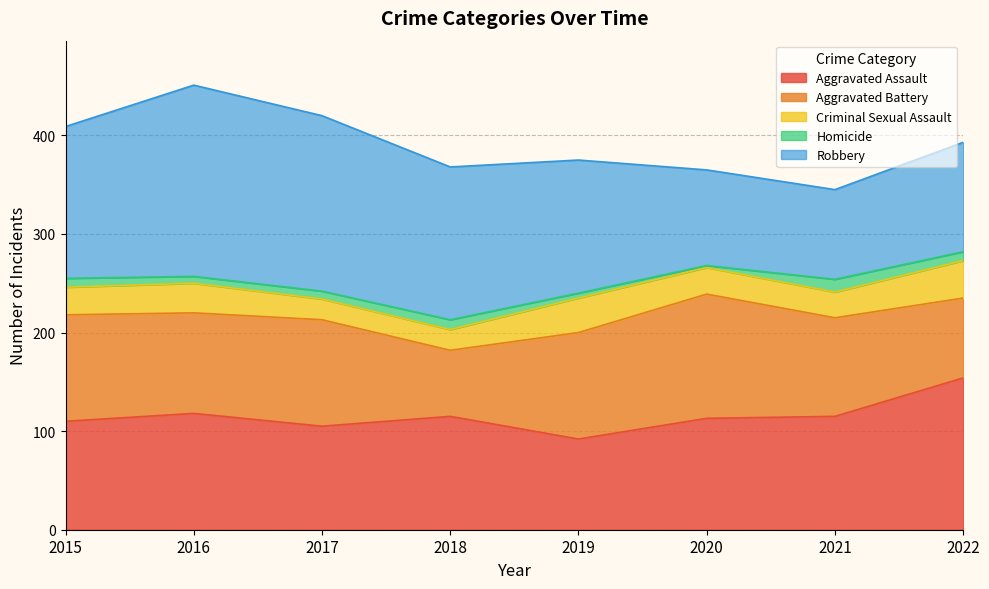

Reading left to right, list all the values displayed in this chart.

Aggravated Assault: 2015=110	2016=118	2017=105	2018=115	2019=92	2020=113	2021=115	2022=154
Aggravated Battery: 2015=108	2016=102	2017=108	2018=67	2019=108	2020=126	2021=100	2022=81
Criminal Sexual Assault: 2015=28	2016=30	2017=21	2018=21	2019=35	2020=27	2021=26	2022=38
Homicide: 2015=9	2016=7	2017=8	2018=10	2019=5	2020=2	2021=13	2022=9
Robbery: 2015=154	2016=194	2017=178	2018=155	2019=135	2020=97	2021=91	2022=111